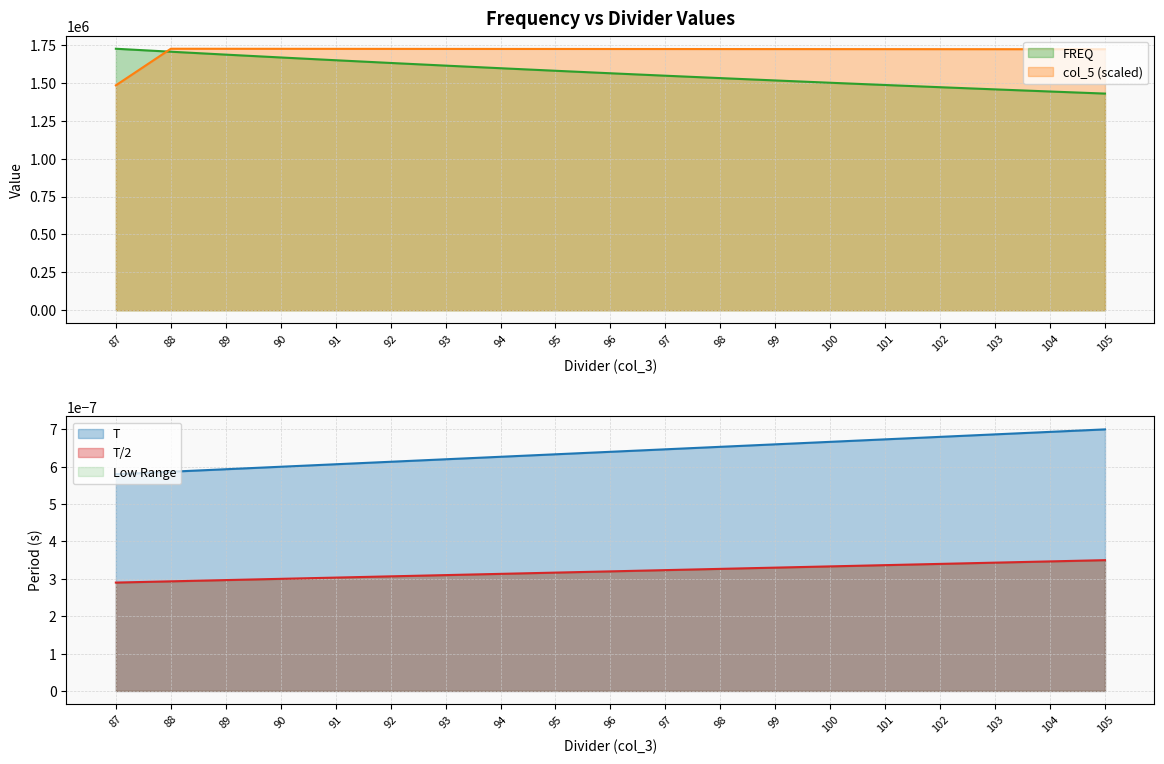

What is the total value across all series at 100?

3221763.1